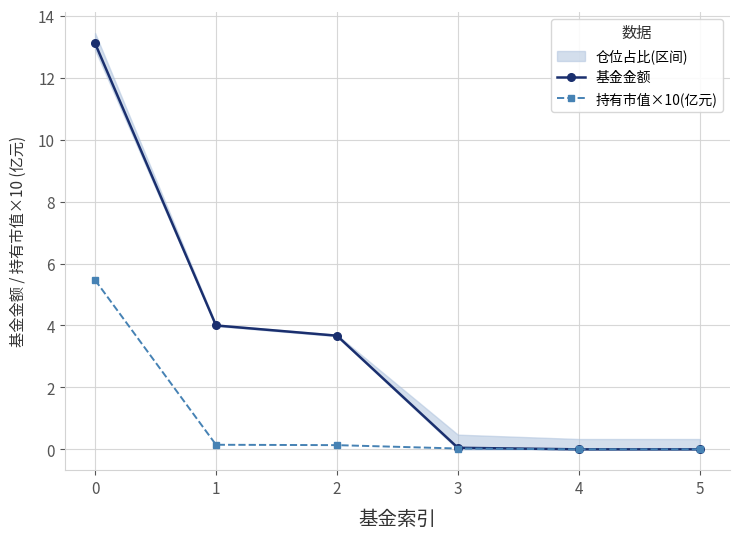

Where is 基金金额 nearest to the value 6?

1